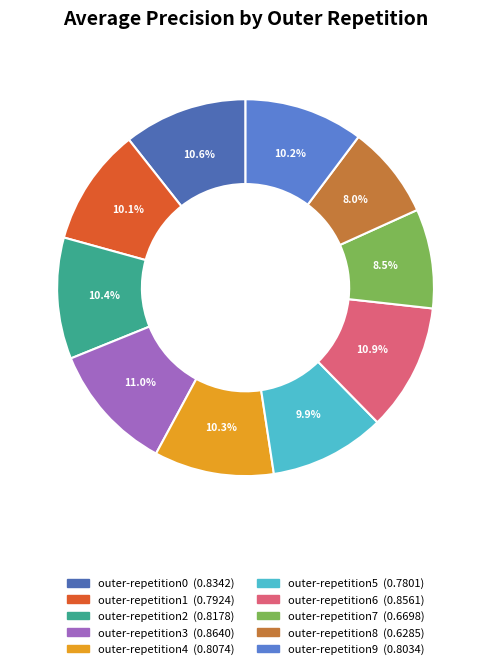

Rank the categories by value from lowest to highest.

outer-repetition8, outer-repetition7, outer-repetition5, outer-repetition1, outer-repetition9, outer-repetition4, outer-repetition2, outer-repetition0, outer-repetition6, outer-repetition3